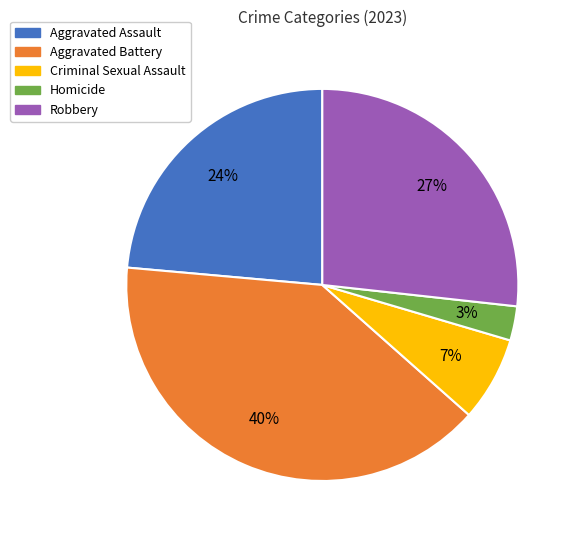

To the nearest percent, what is the combined percentage of Aggravated Battery and Homicide?

43%